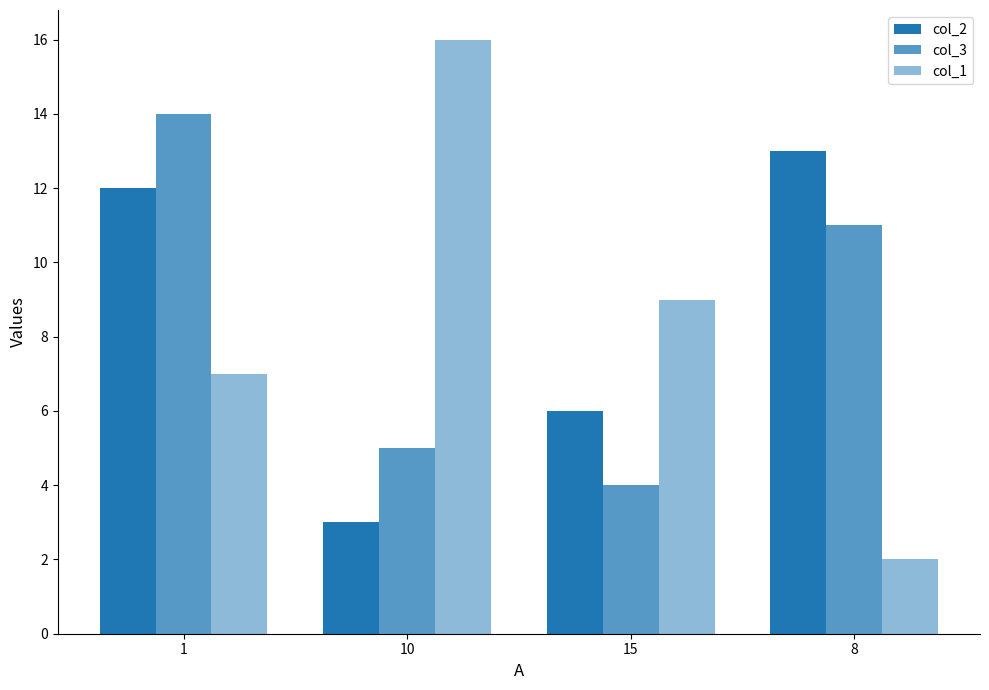

How many series are shown in this chart?

3